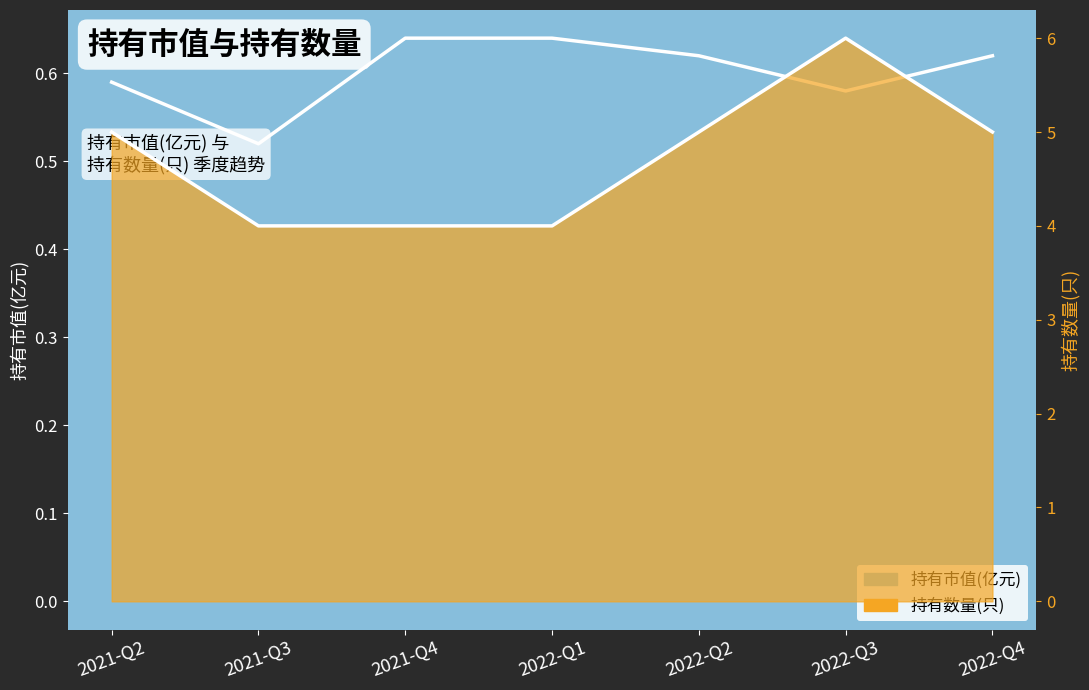

True or false: 持有数量(只) and 持有市值(亿元) cross at least once.

False